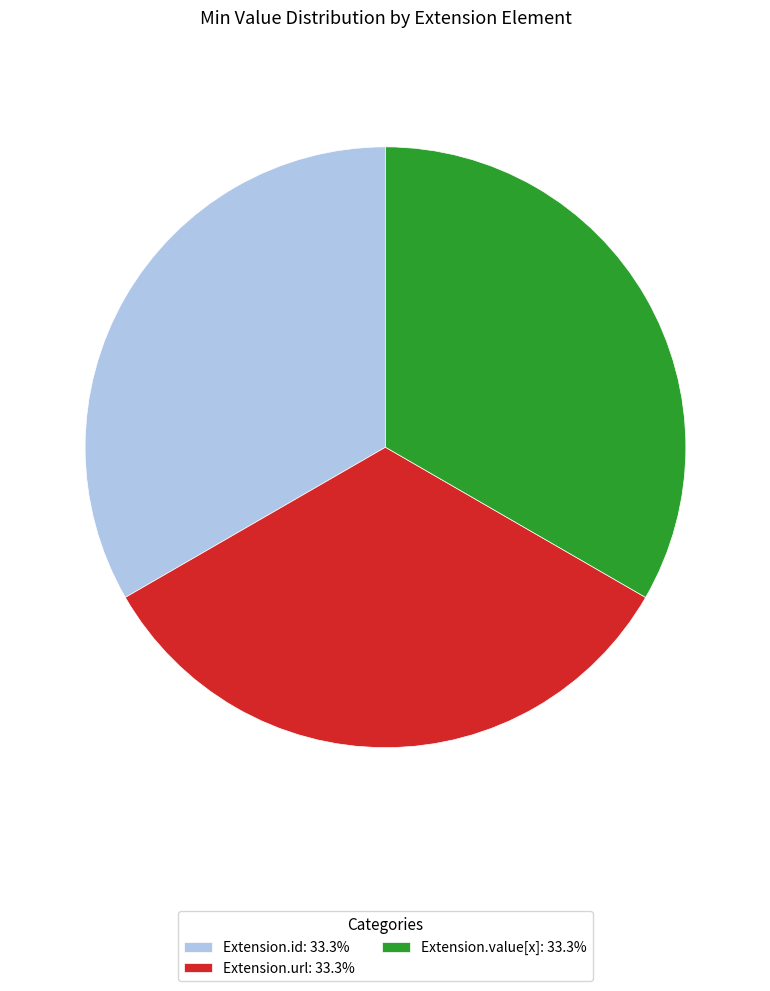

Does Extension.value[x]: 33.3% represent more than half of the total?

No